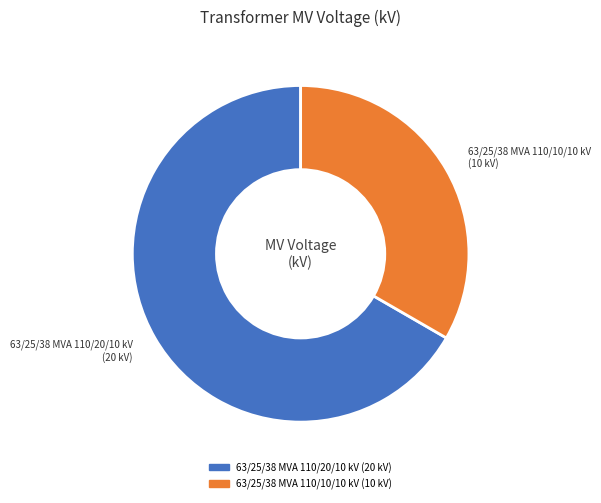

Is it true that 63/25/38 MVA 110/20/10 kV is 67% of the pie?

True